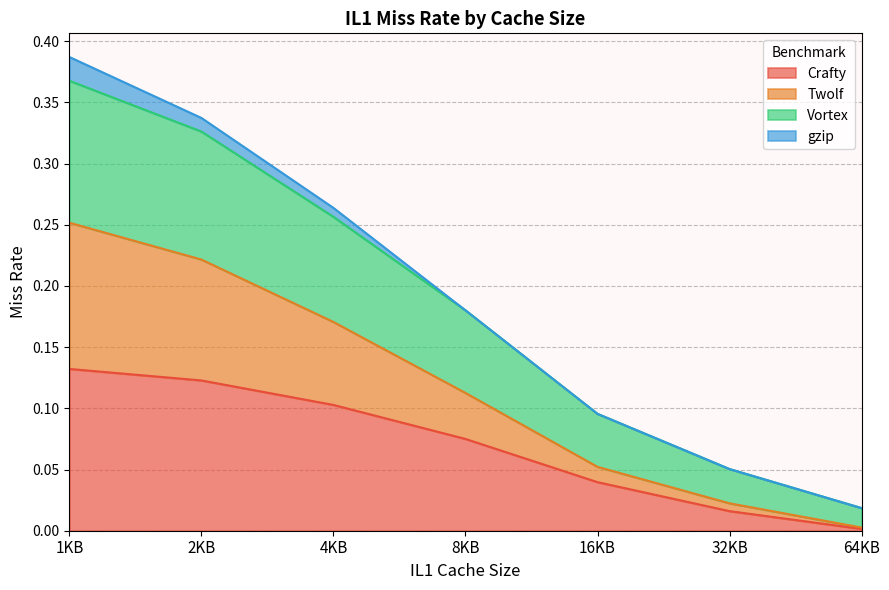

At which category is the sum across all series the highest?

1KB